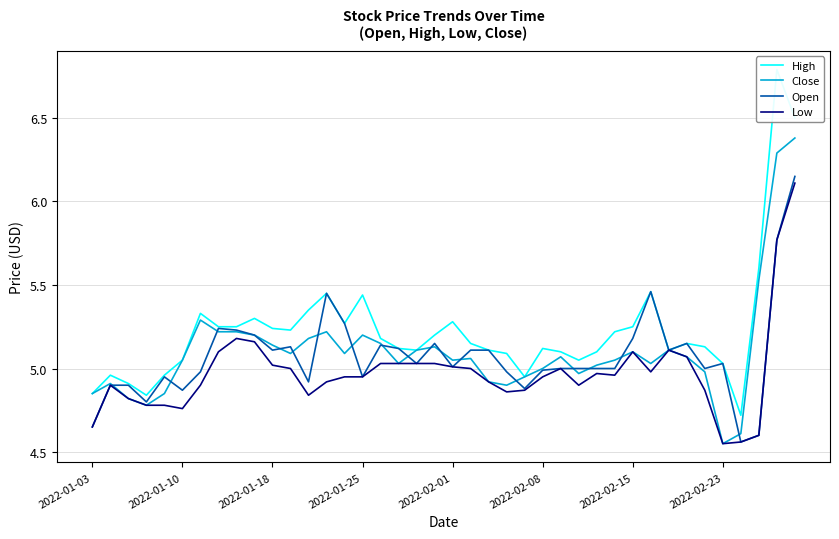

What are all the series names shown in the legend?

High, Close, Open, Low